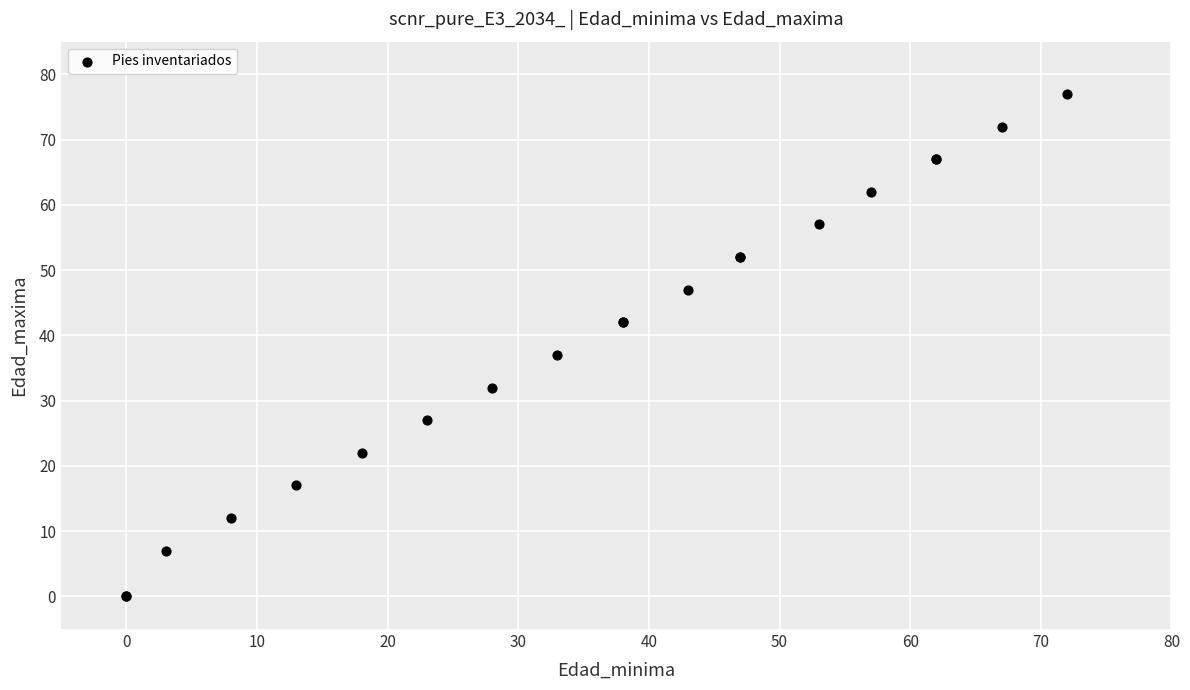

What Y value in the scatter plot is closest to 38?

37